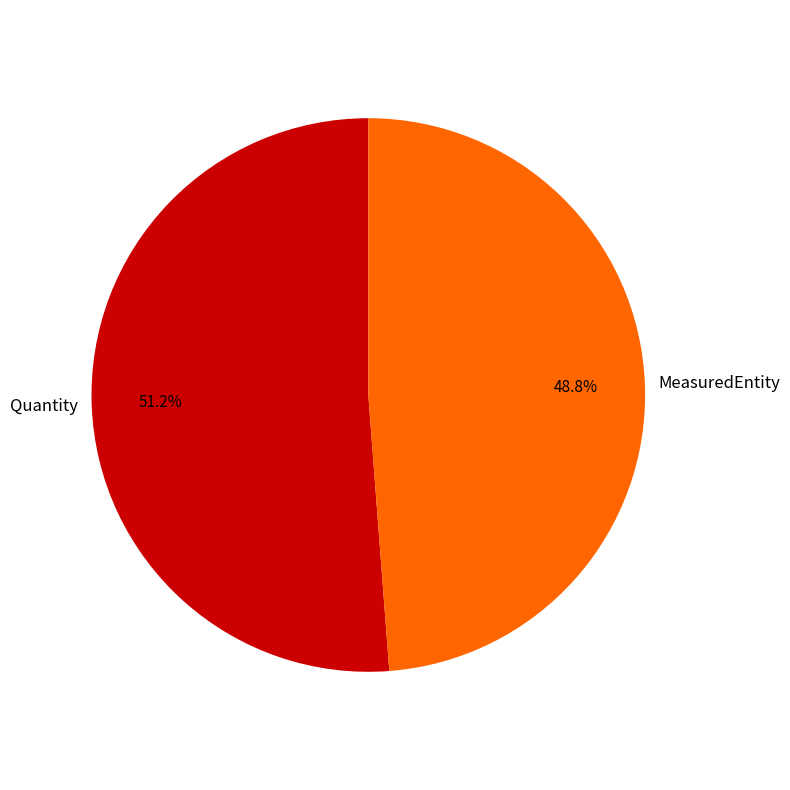

True or false: MeasuredEntity accounts for 49% of the total.

True